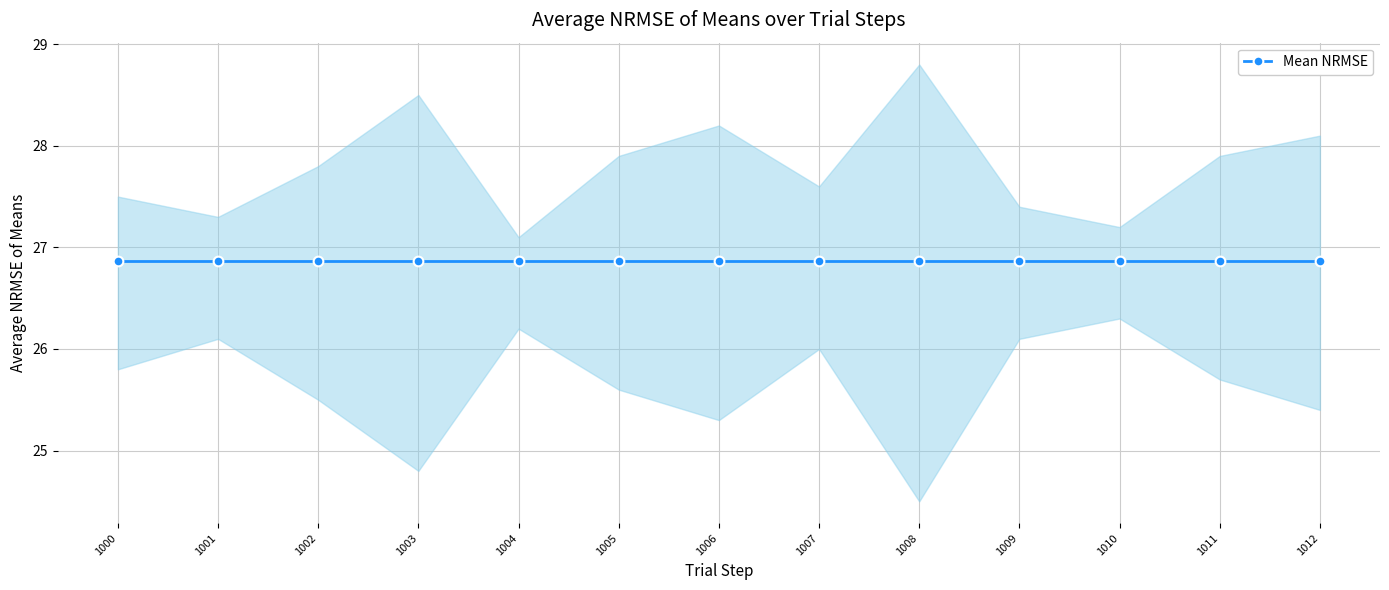

Which series has the largest range (max minus min)?

Lower